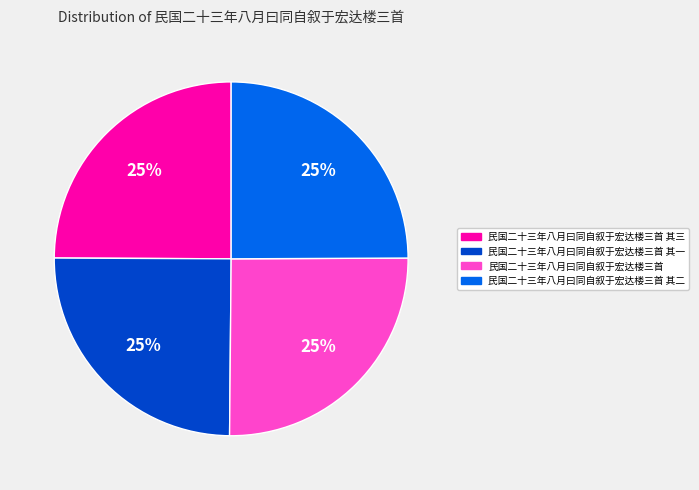

True or false: 民国二十三年八月曰同自叙于宏达楼三首 其三 accounts for 18% of the total.

False